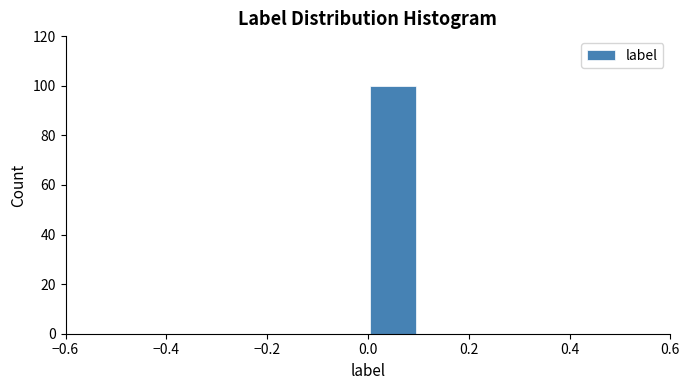

Reading left to right, transcribe this chart: for each bar, give the range it covers on the x-axis and its height. The values are not printed on the chart, so give them approximately, as read against the axis.

-0.5 to -0.4: 0
-0.4 to -0.3: 0
-0.3 to -0.2: 0
-0.2 to -0.1: 0
-0.1 to 0.0: 0
0.0 to 0.1: 100
0.1 to 0.2: 0
0.2 to 0.3: 0
0.3 to 0.4: 0
0.4 to 0.5: 0